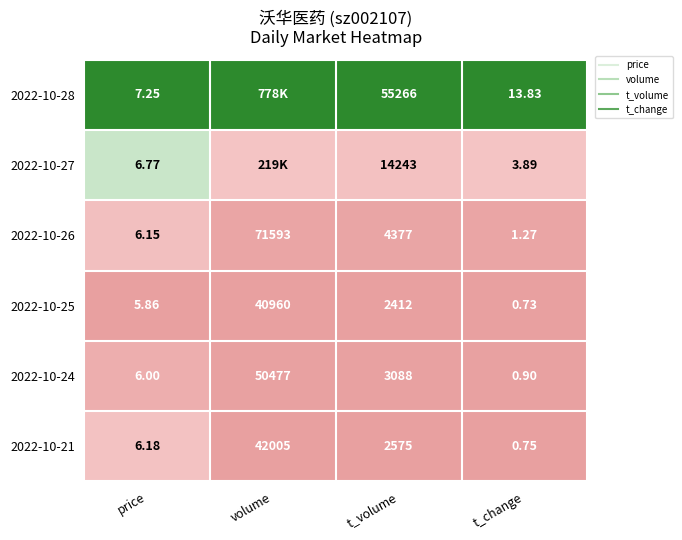

Between volume and t_volume, which is larger?

volume